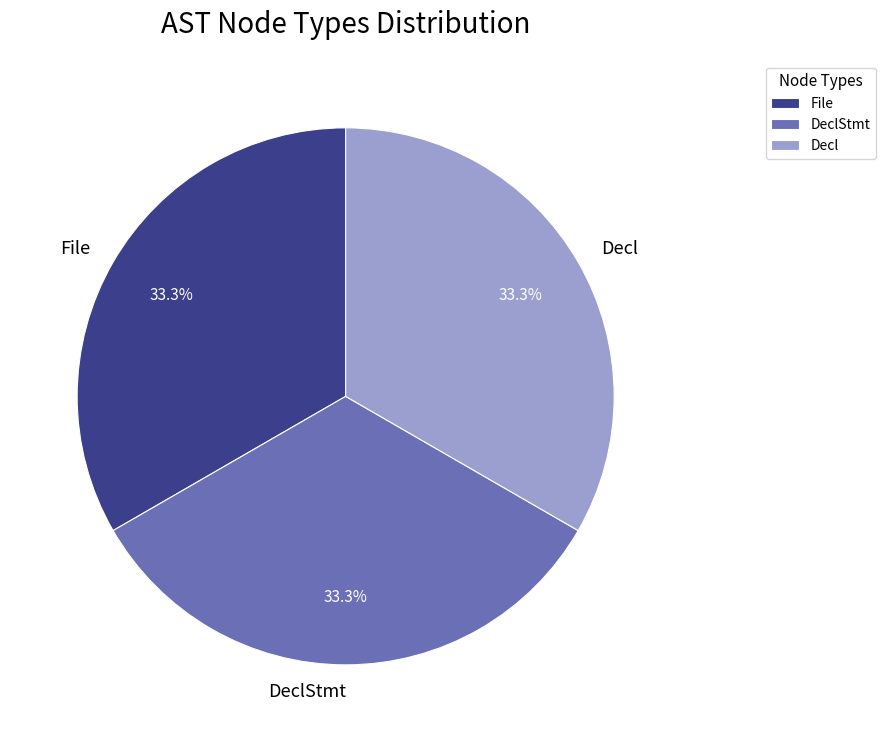

What is the total percentage of Decl and DeclStmt?

66.7%